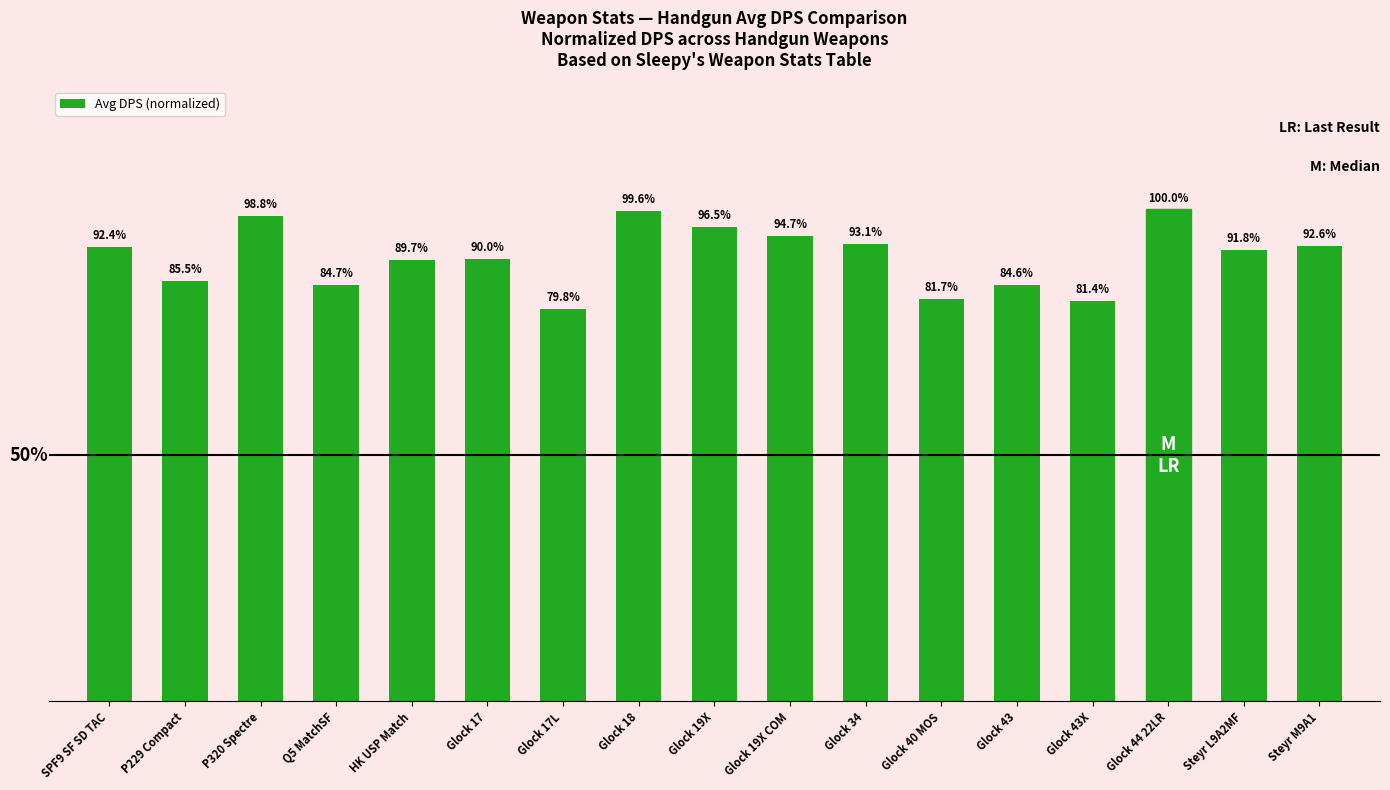

What is the approximate value at Glock 43X?

0.8